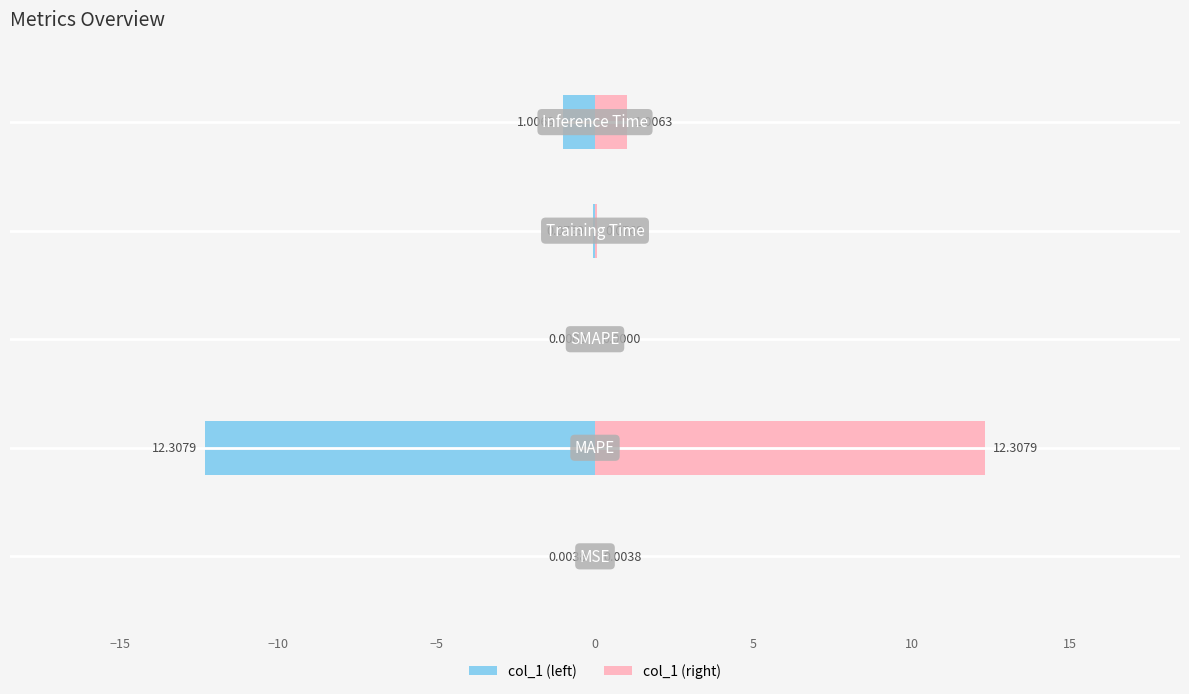

List the series in order of their overall mean, lowest first.

col_1 (left), col_1 (right)